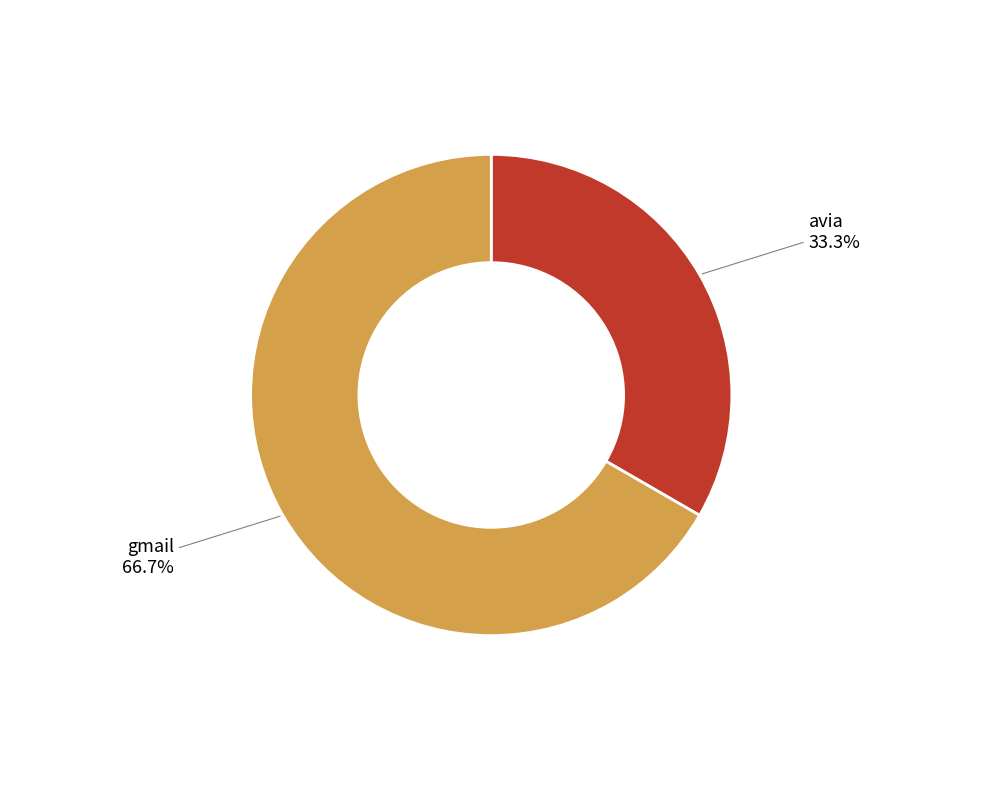

To the nearest percent, what is the average slice percentage?

50%